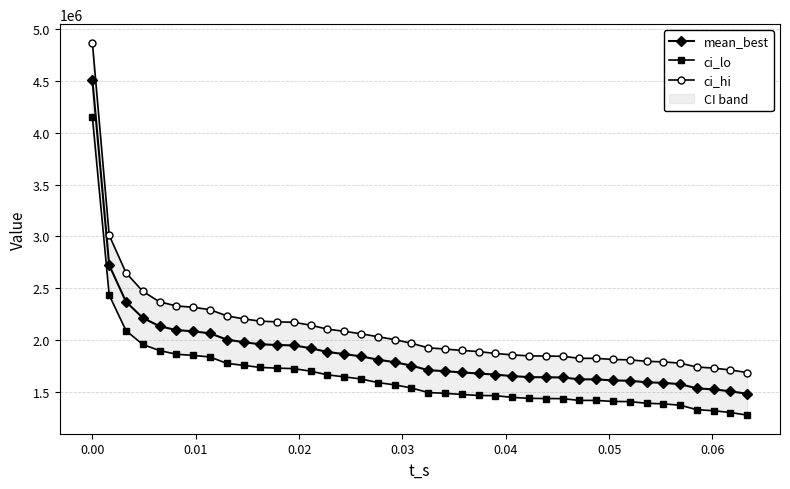

What is the highest value of the mean_best series?

4507603.5